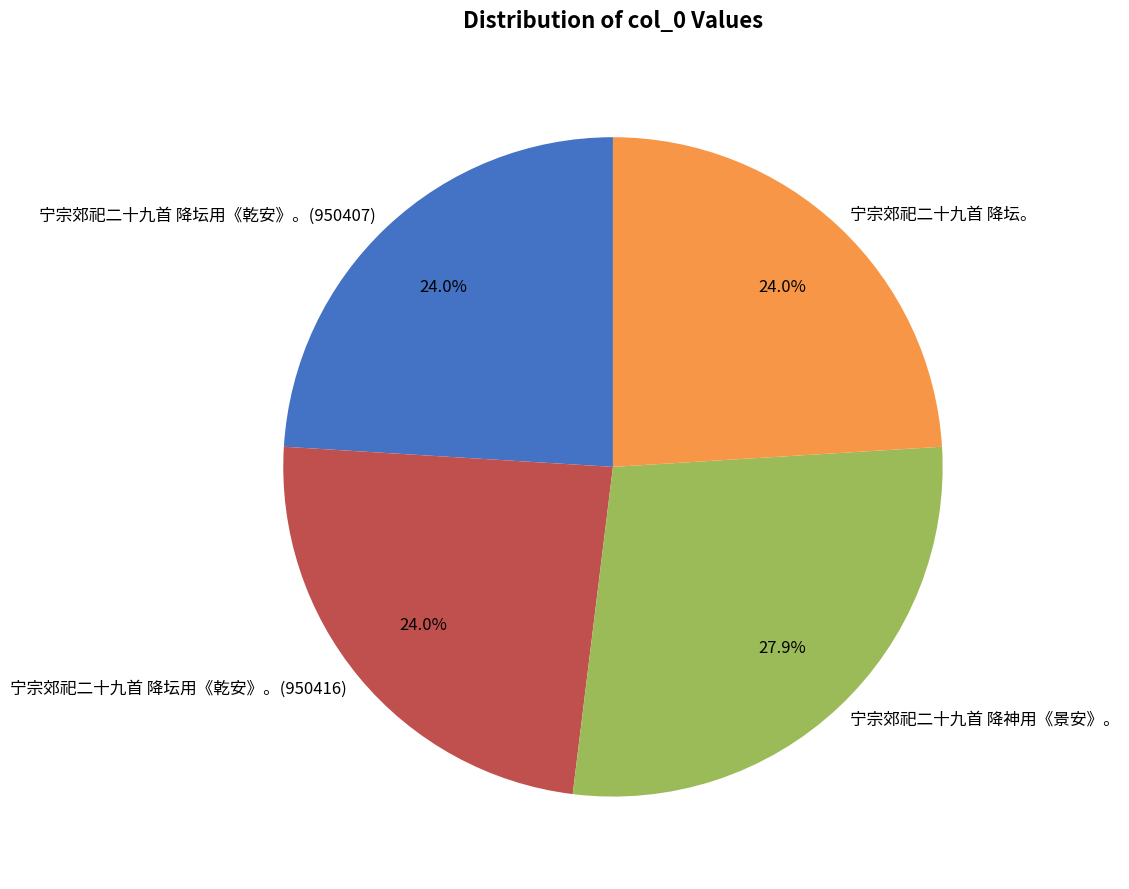

Which has a higher value, 宁宗郊祀二十九首 降神用《景安》。 or 宁宗郊祀二十九首 降坛用《乾安》。(950416)?

宁宗郊祀二十九首 降神用《景安》。